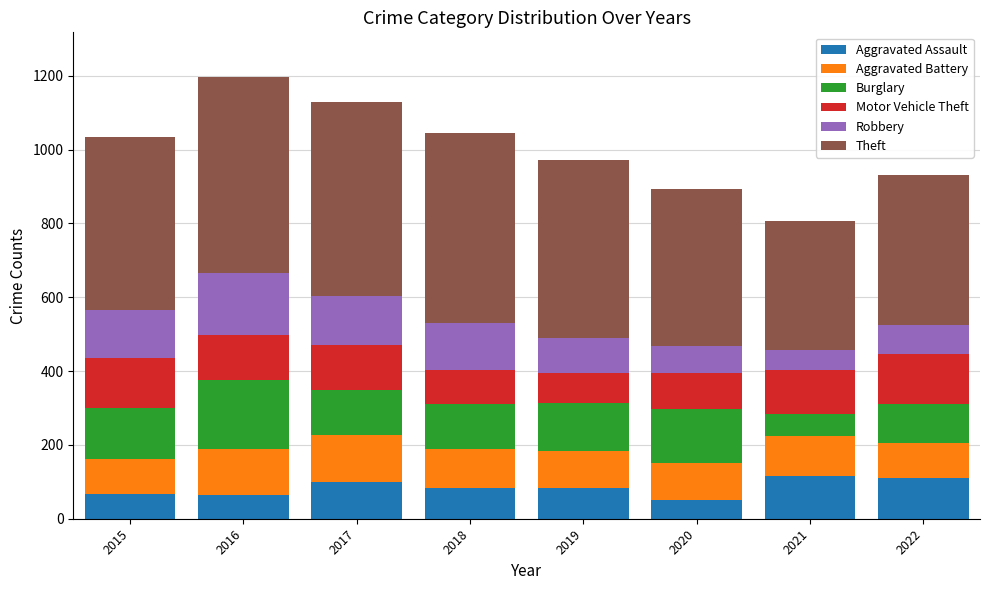

True or false: Aggravated Assault has a value of 112 at 2016.

False